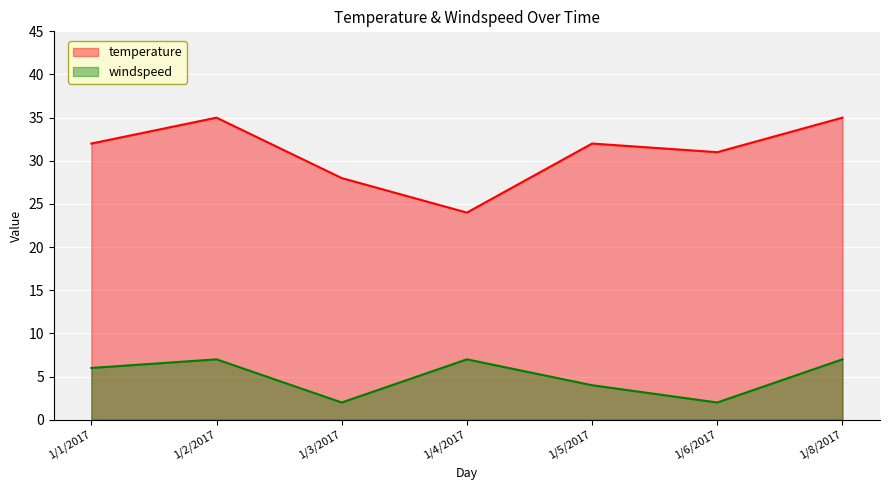

What value does the windspeed series have at 1/3/2017?

2